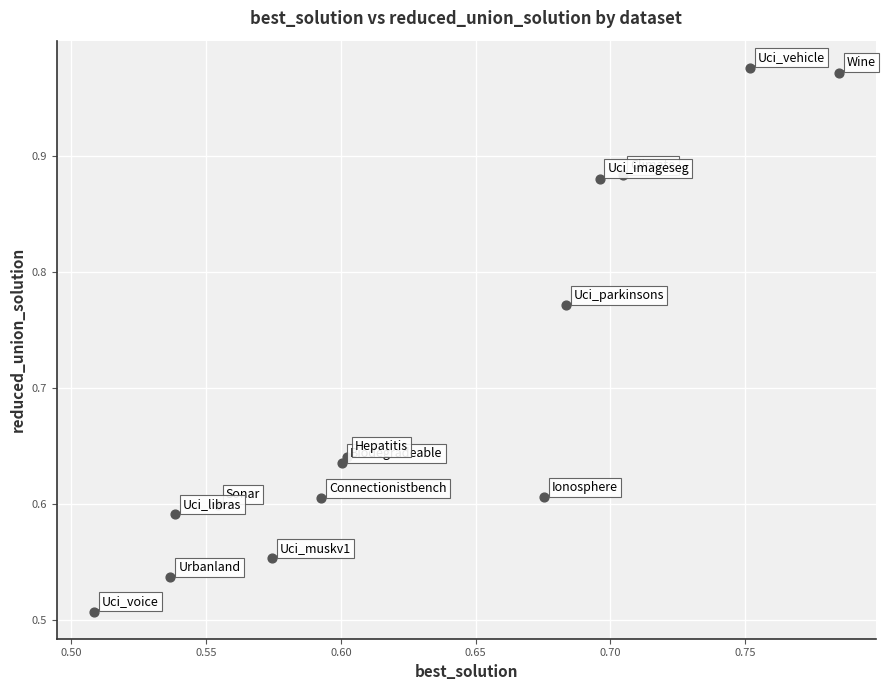

What is the range of X values (max minus min)?

0.3